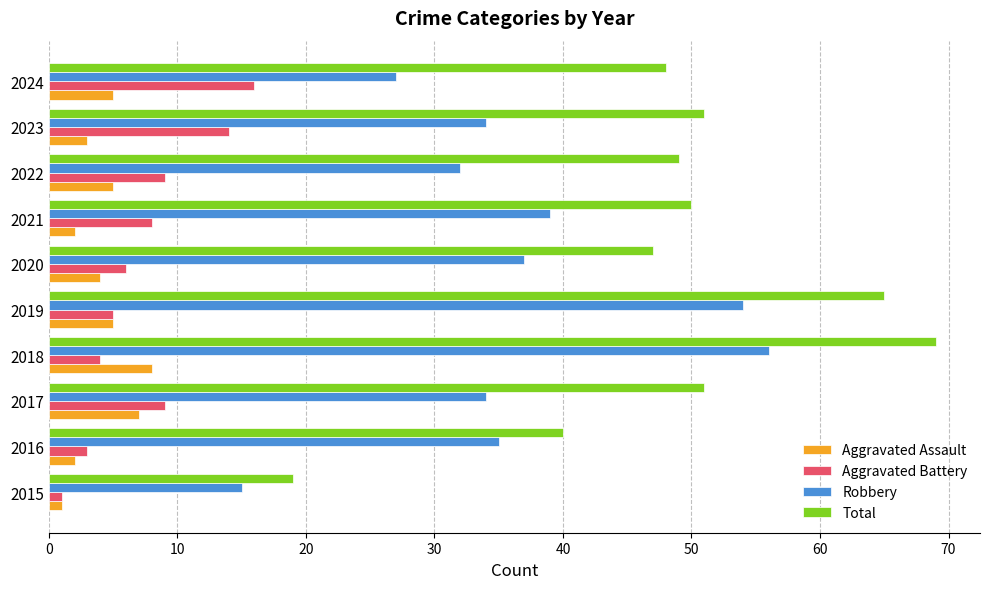

Rank the series by their maximum value, from highest to lowest.

Total, Robbery, Aggravated Battery, Aggravated Assault